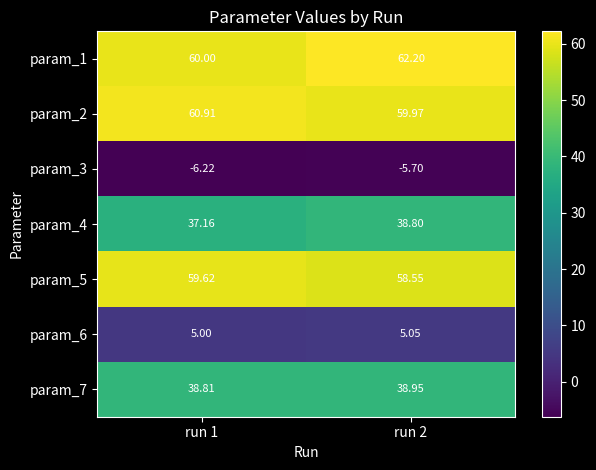

How many data points does each series have?

2